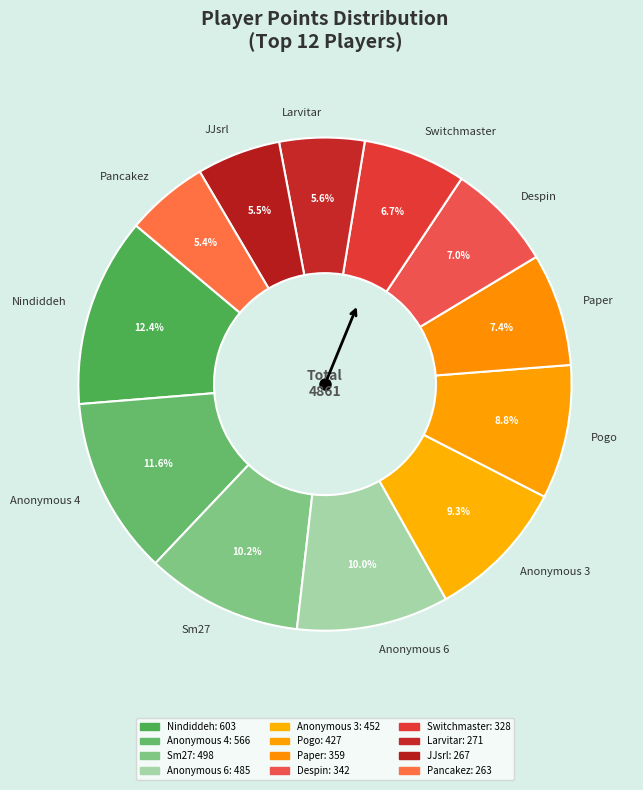

The Anonymous 4 slice represents 12% of the pie. True or false?

True